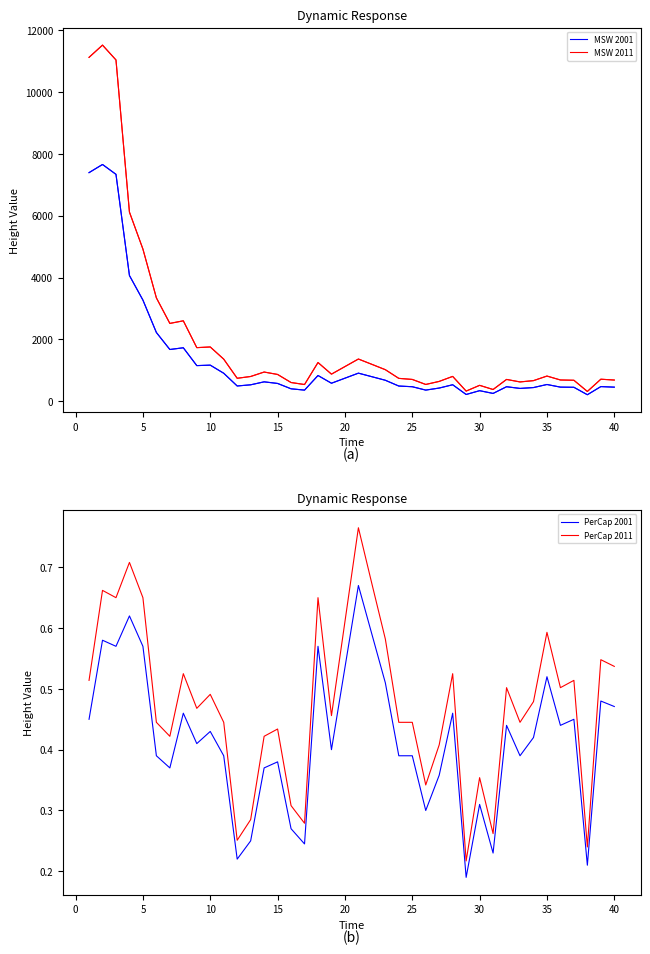

Which series has the largest range (max minus min)?

MSW Generated 2011 (TPD)